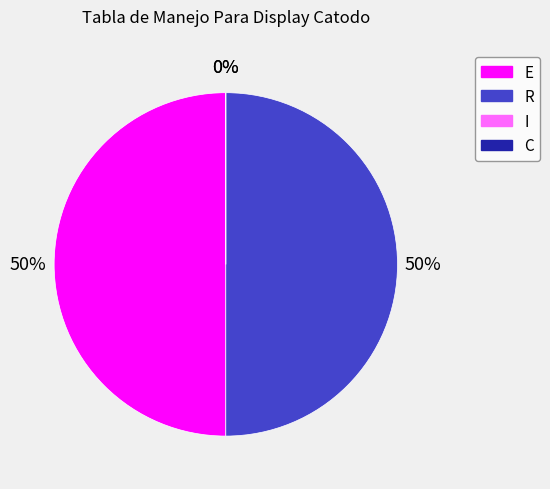

Is it true that C is 0% of the pie?

True